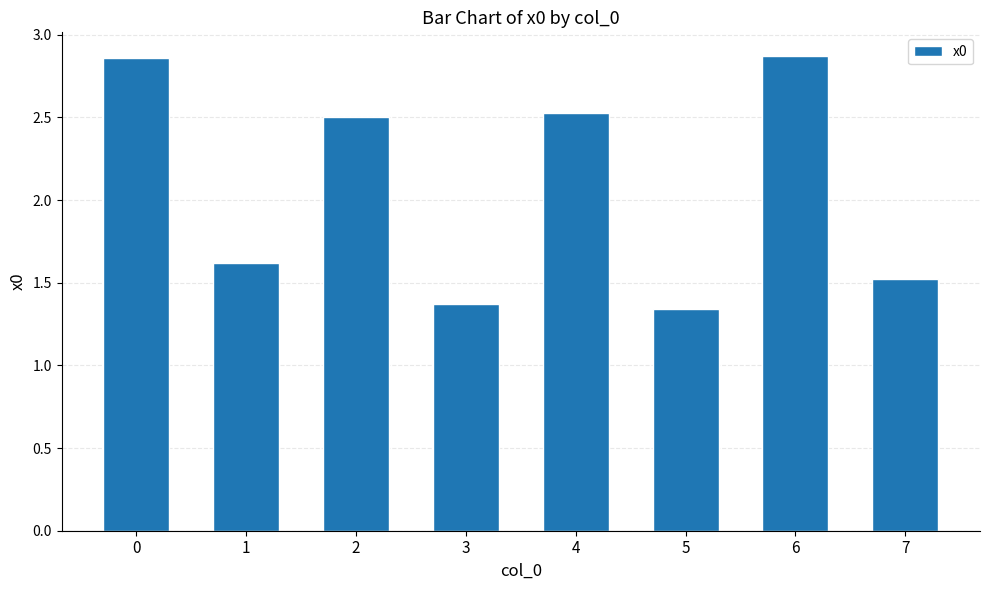

Does the chart contain any negative values?

No